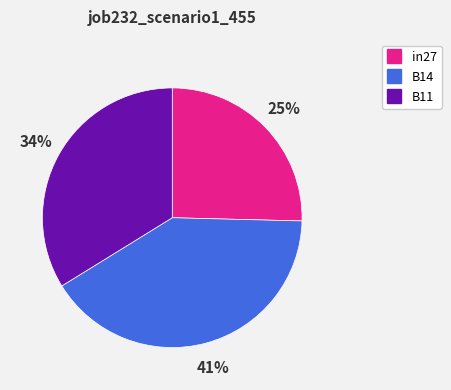

How many segments does this pie chart have?

3